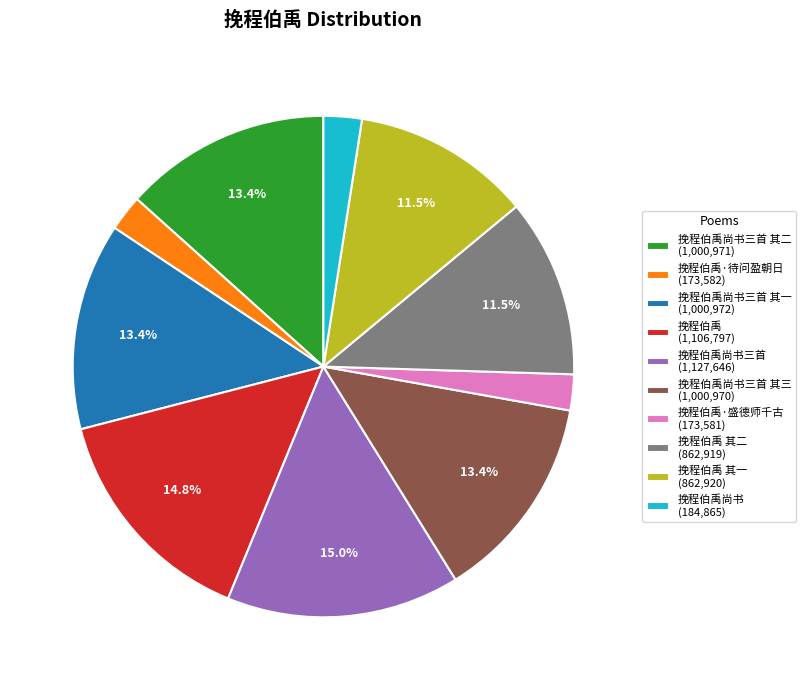

How many slices are in this pie chart?

10